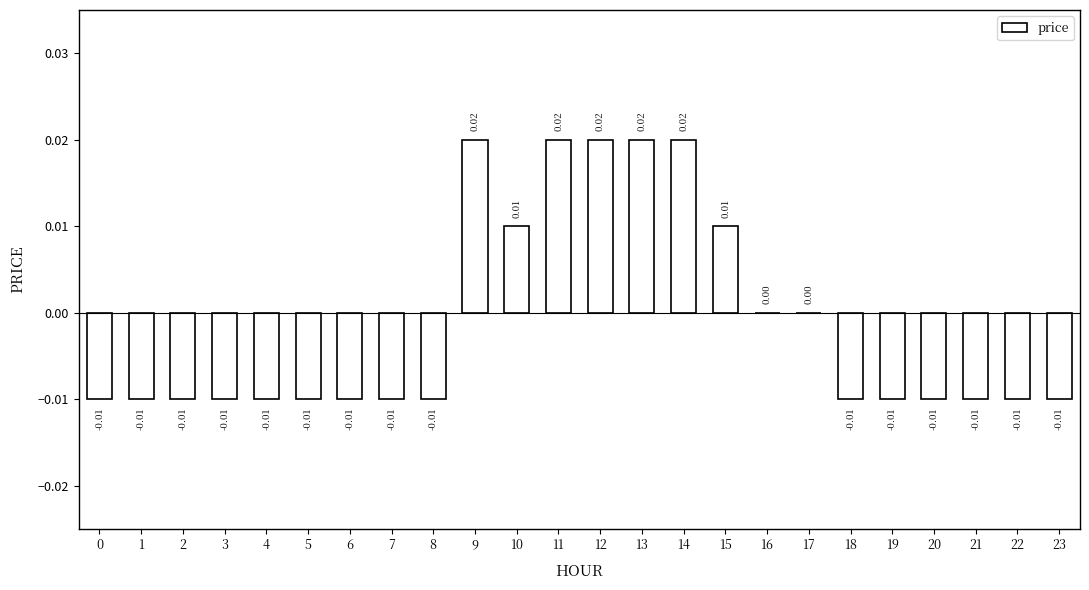

Are the bars horizontal?

No